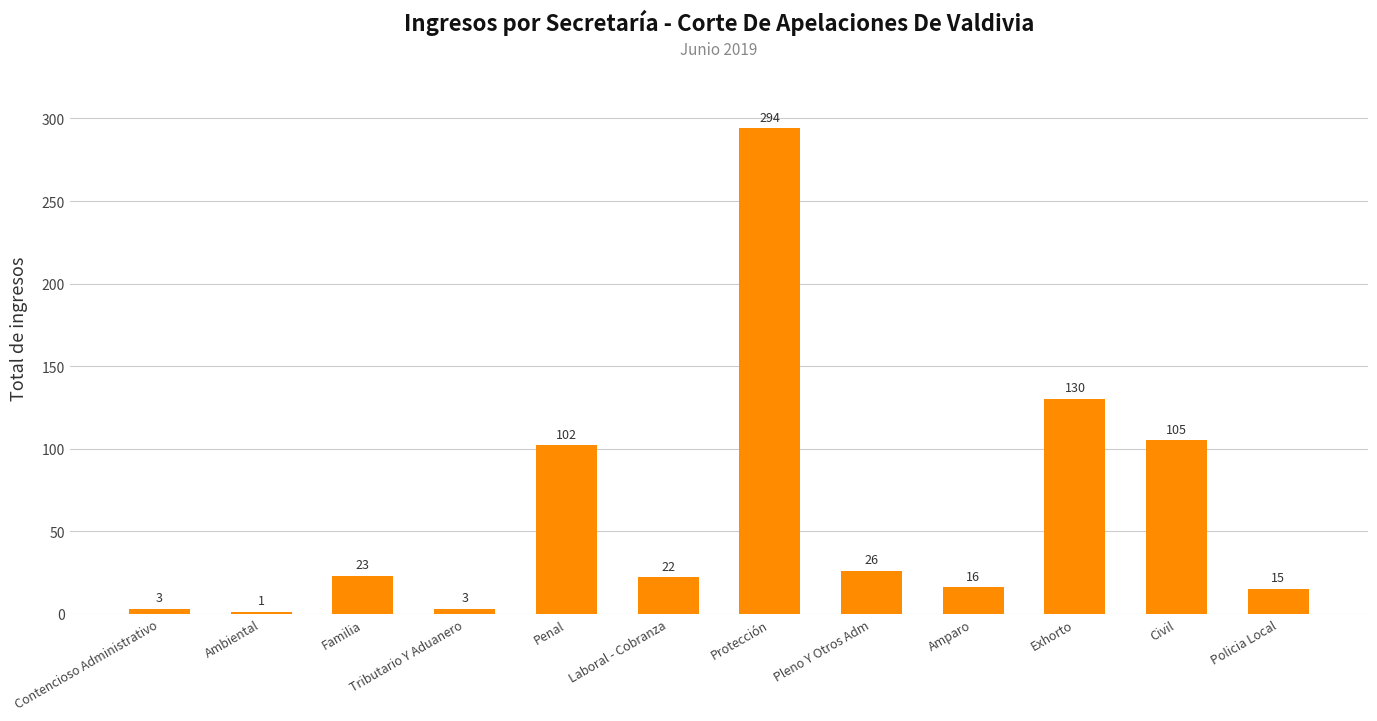

The chart shows a value of 130 at Exhorto. True or false?

True